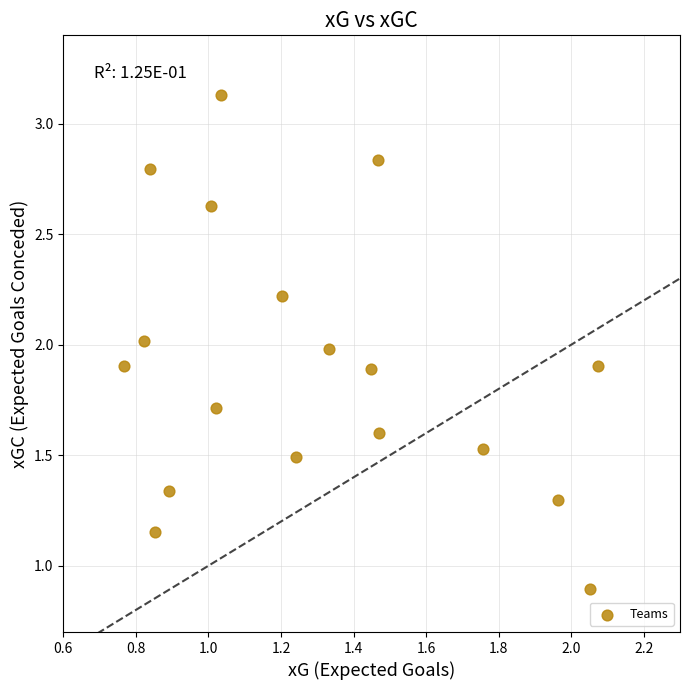

What is the range of Y values (max minus min)?

2.2